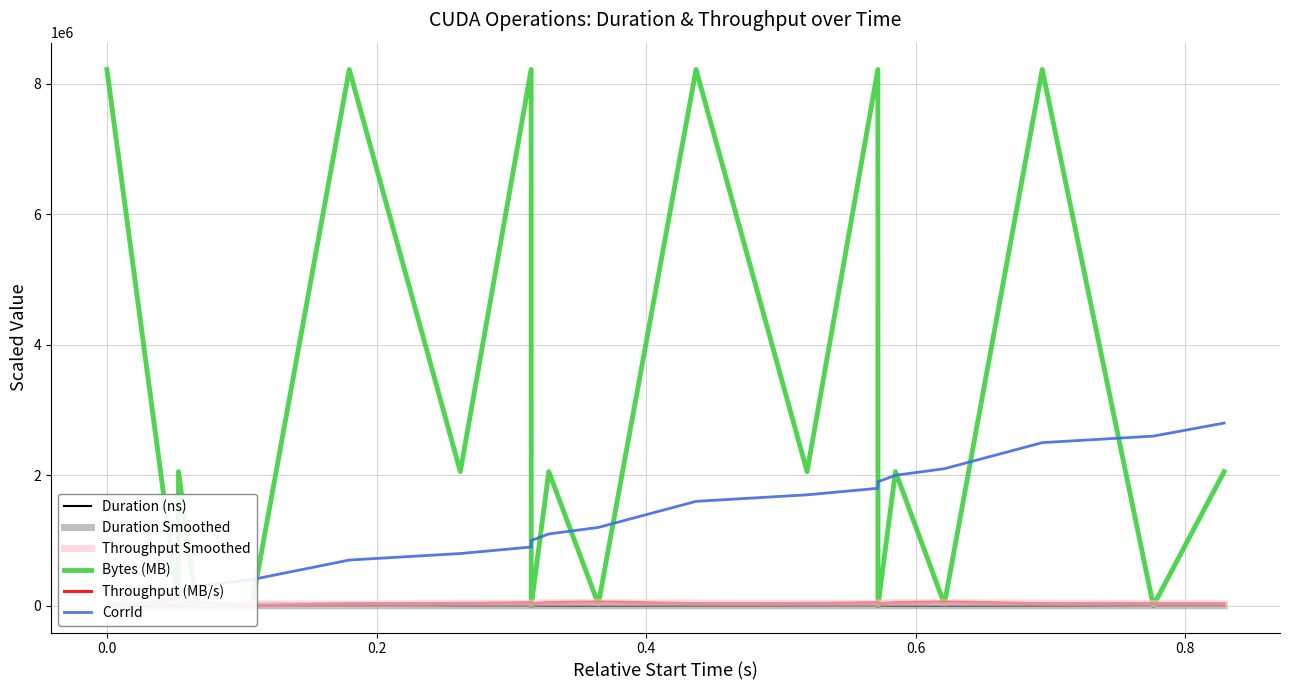

What is the difference between the maximum and minimum values in the Throughput Smoothed series?

24082.4